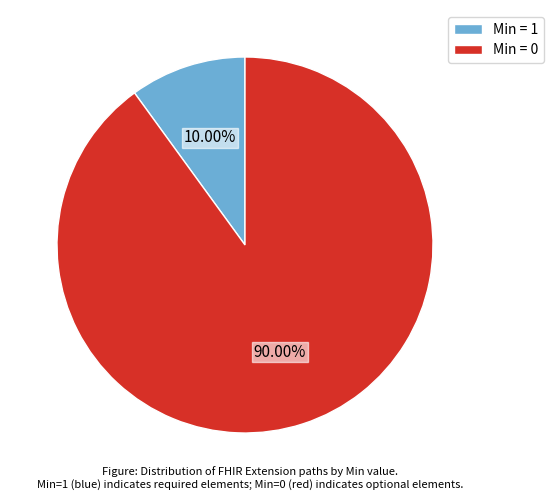

Count the number of slices in the pie.

2